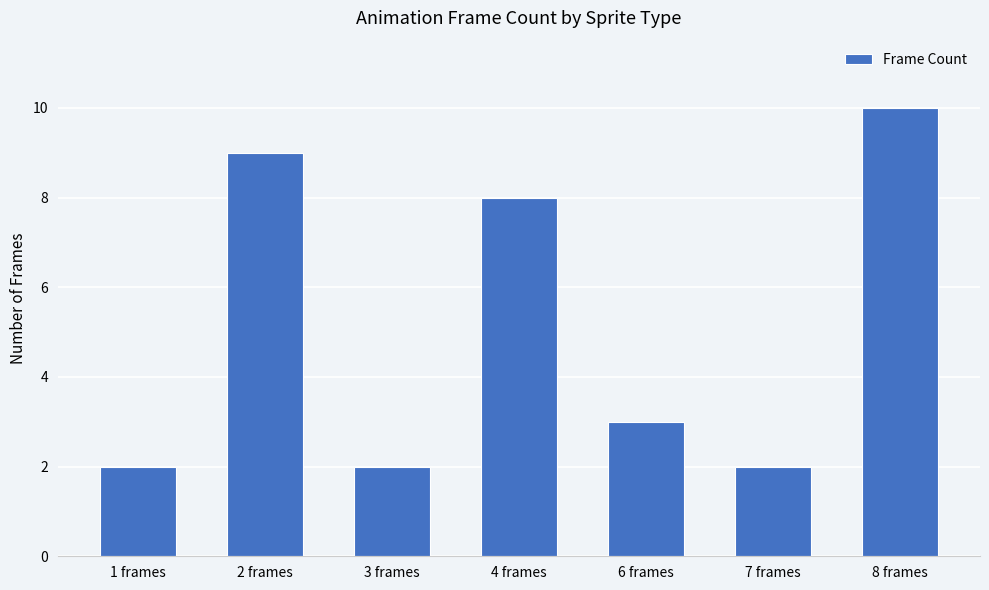

What is the difference between the second highest and second lowest values?

7